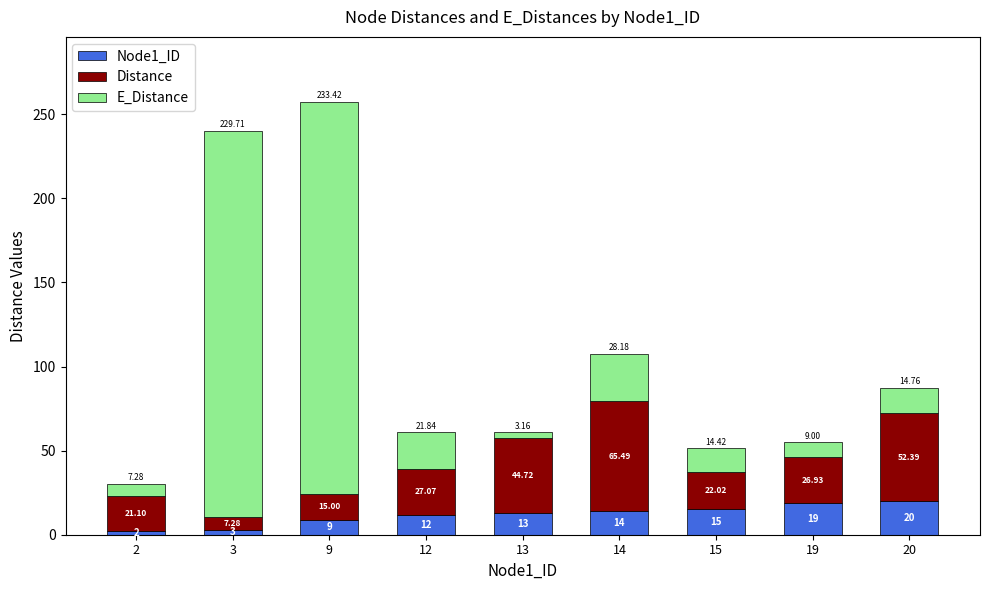

At which category is the sum across all series the highest?

9